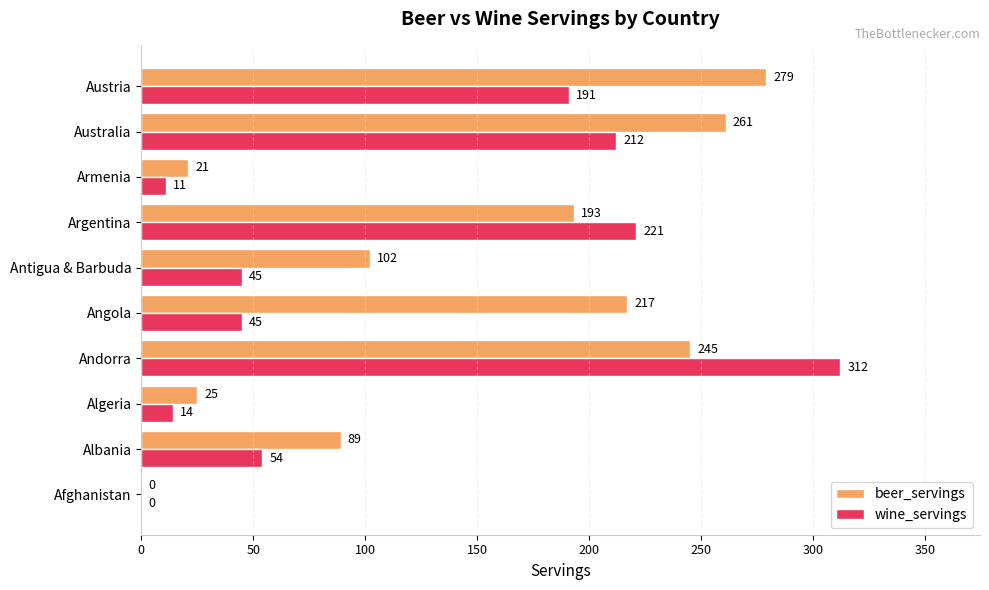

Is it true that beer_servings equals 470 at Australia?

False